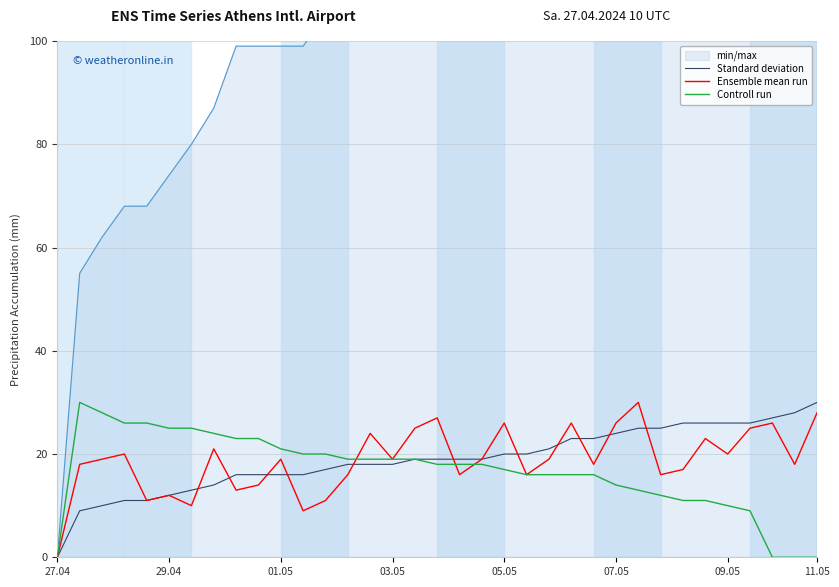

What is the highest value of the Standard deviation series?

30